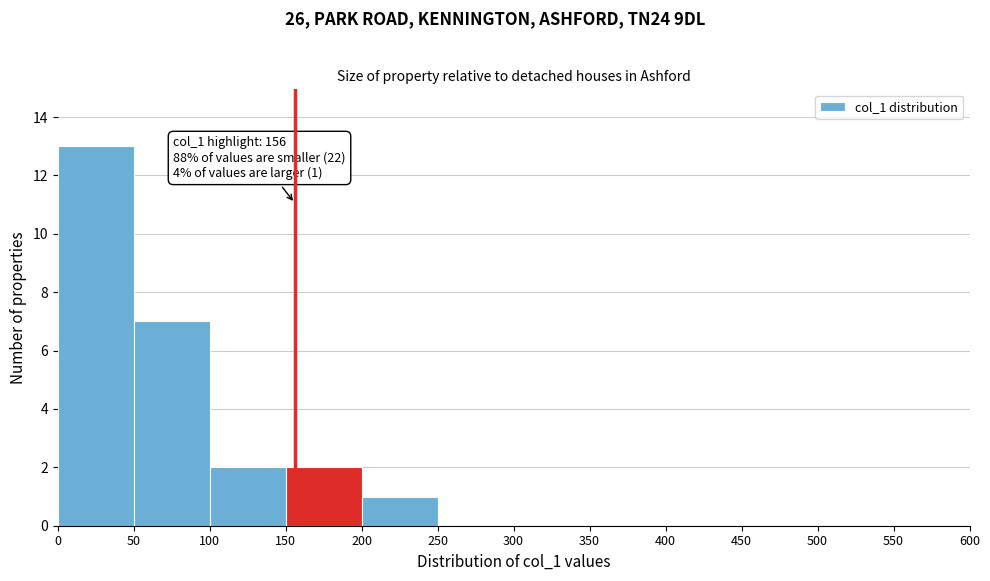

Over which range of the x-axis is the bar tallest?

0 to 50